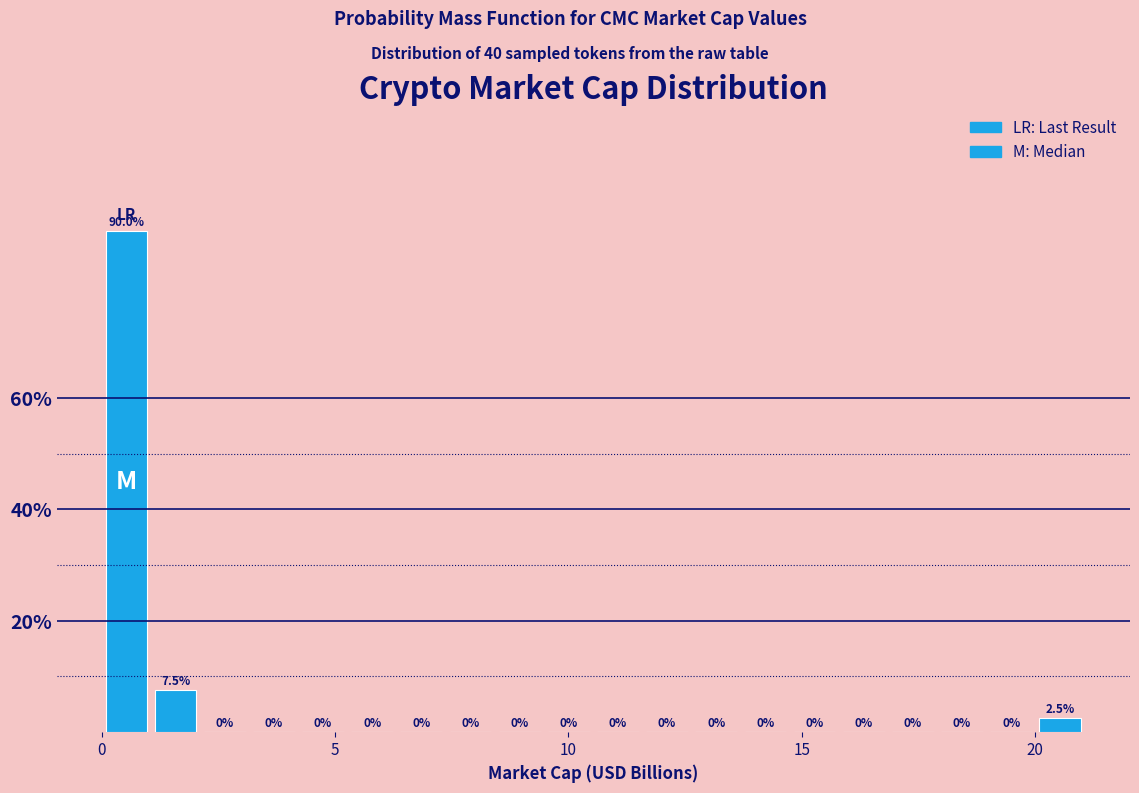

Around what value on the x-axis is the tallest bar? Give the approximate position of its centre, as read against the axis.

0.5